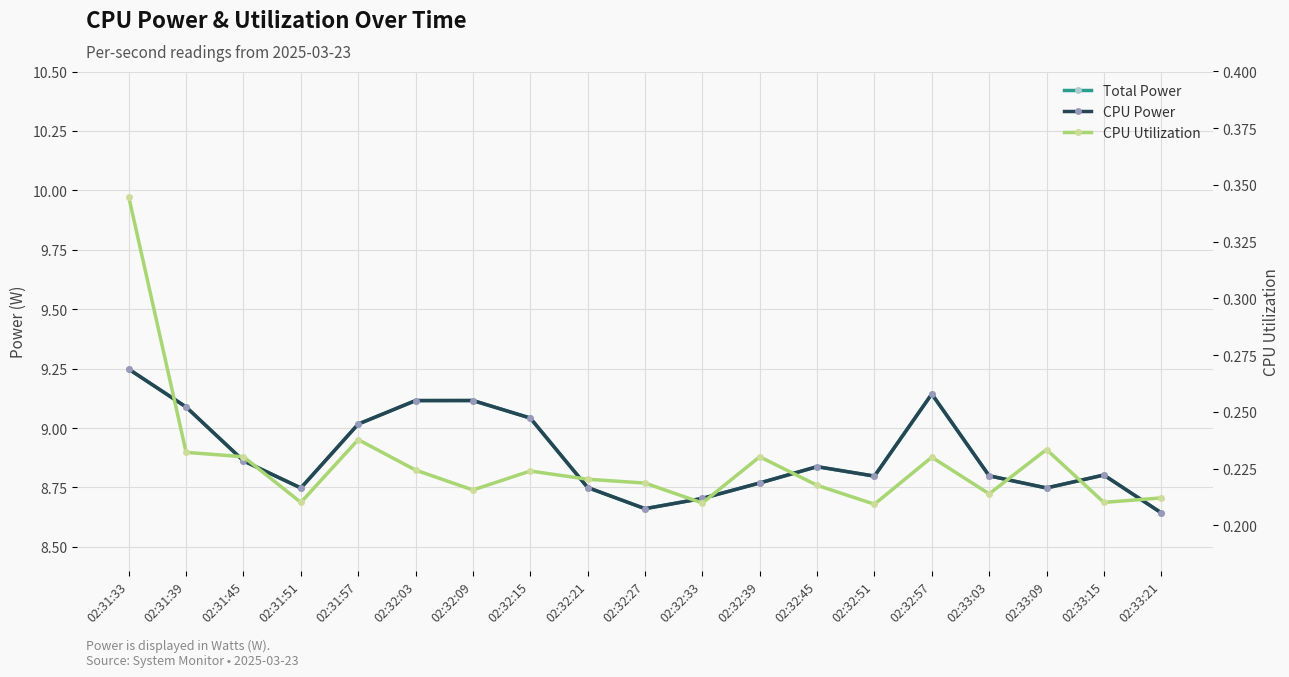

What value does the CPU Power series have at 02:33:03?

8.8